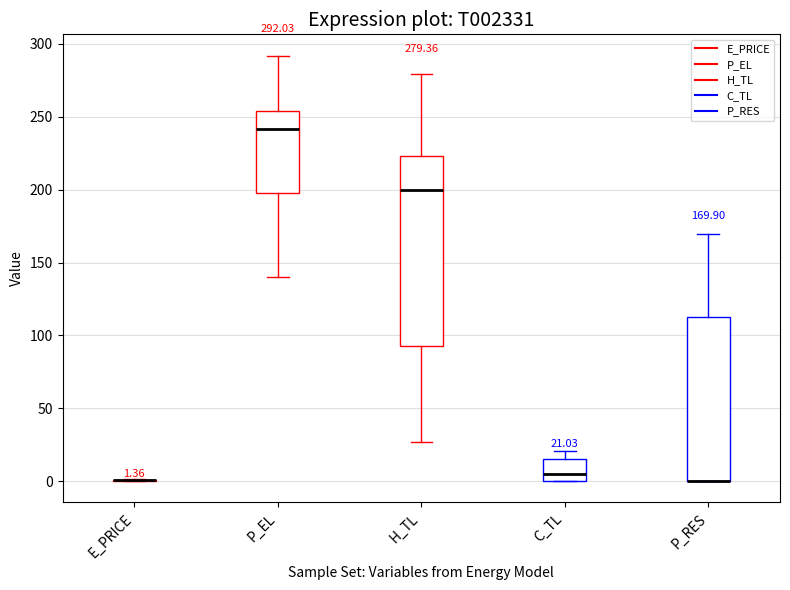

Comparing the boxes themselves (not the whiskers), which one is the tallest?

H_TL